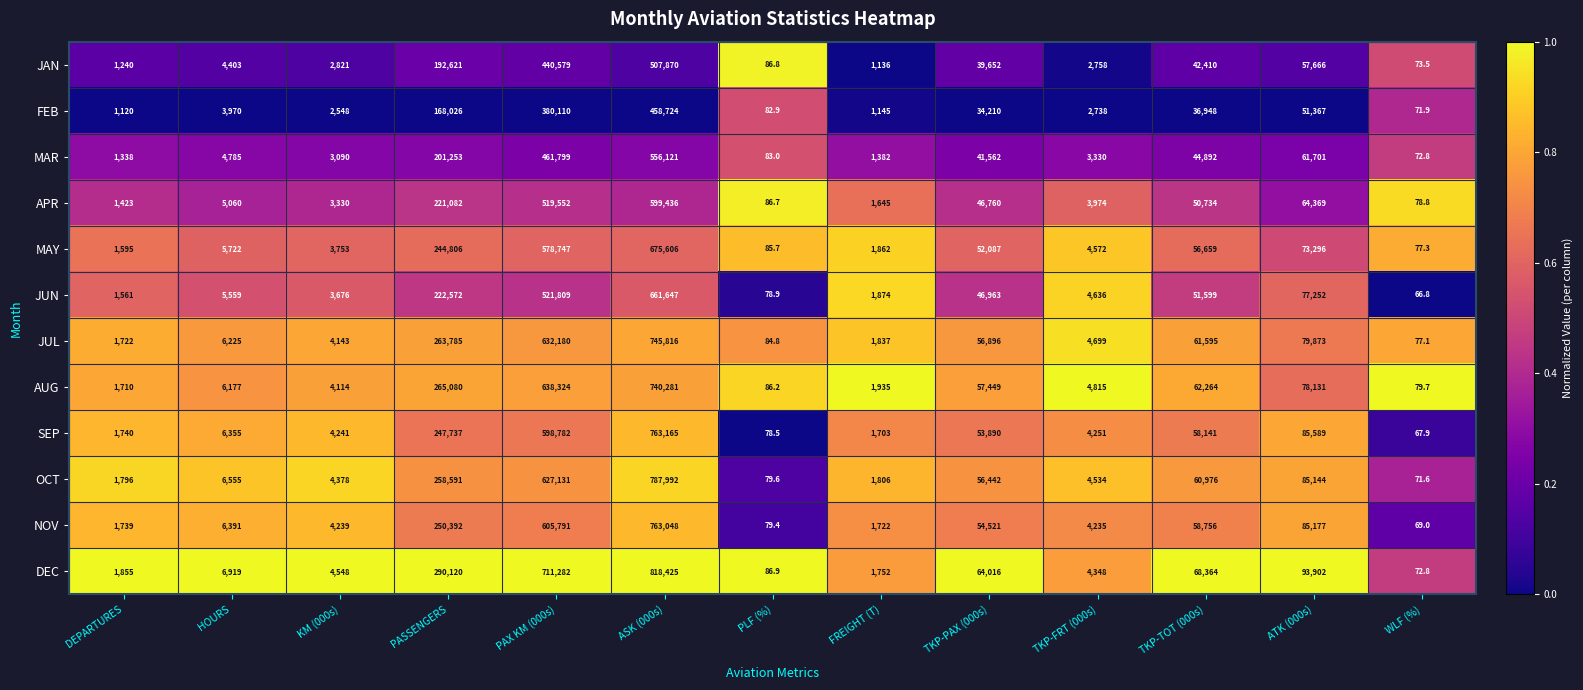

Which series has the largest total across all categories?

DEC